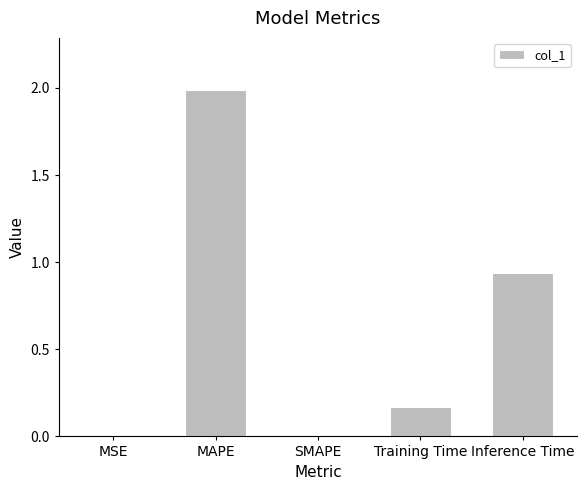

Between Inference Time and MAPE, which is larger?

MAPE